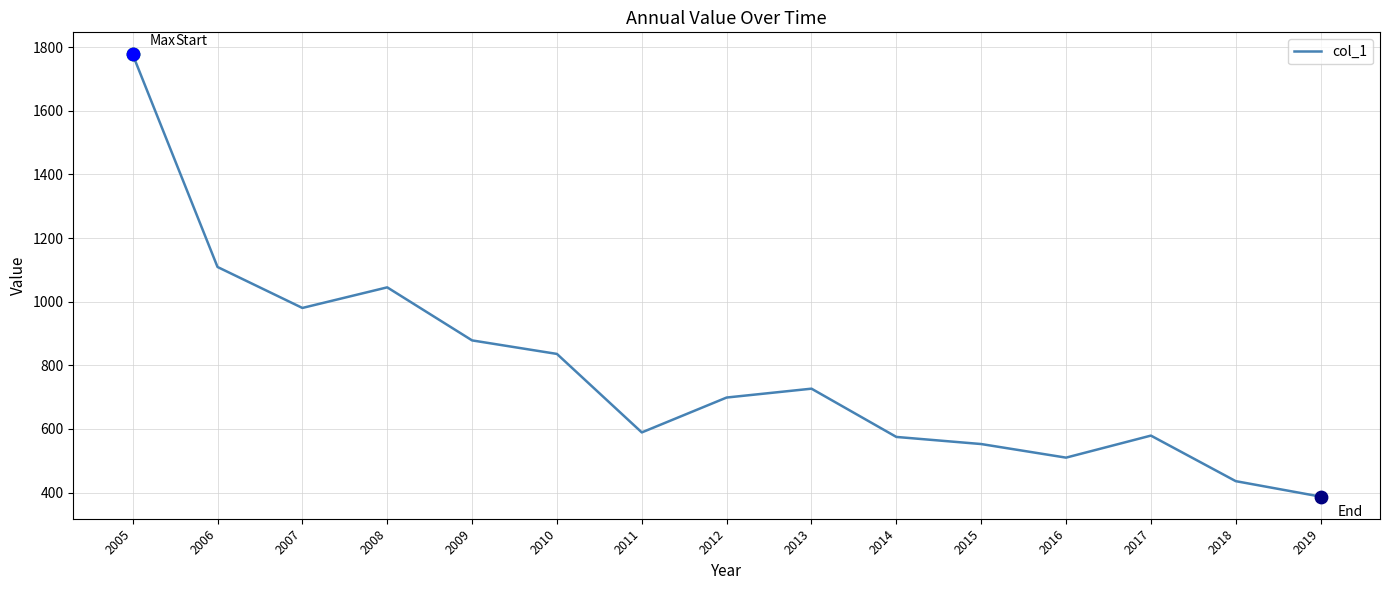

What is the ratio of the value at 2013 to the value at 2012?

1.0